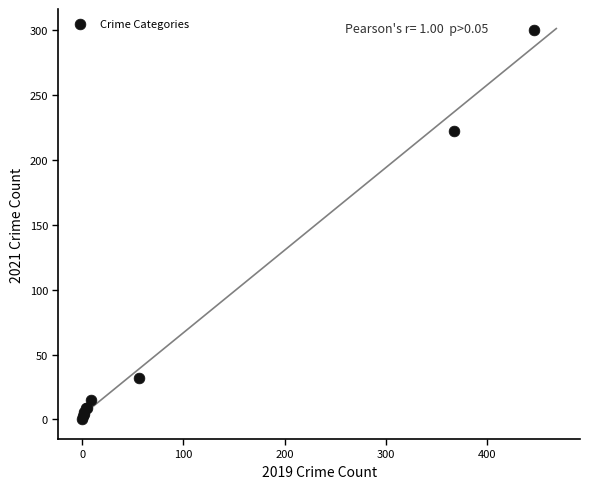

What Y value in the scatter plot is closest to 150?

222